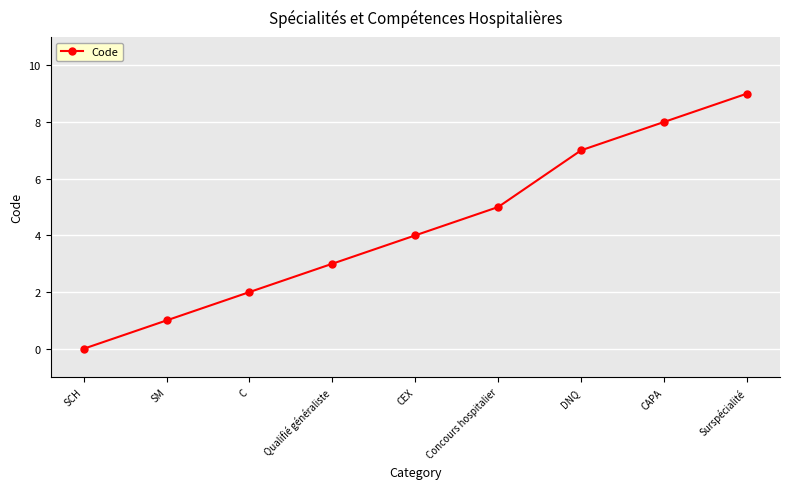

How many values are below 4?

4